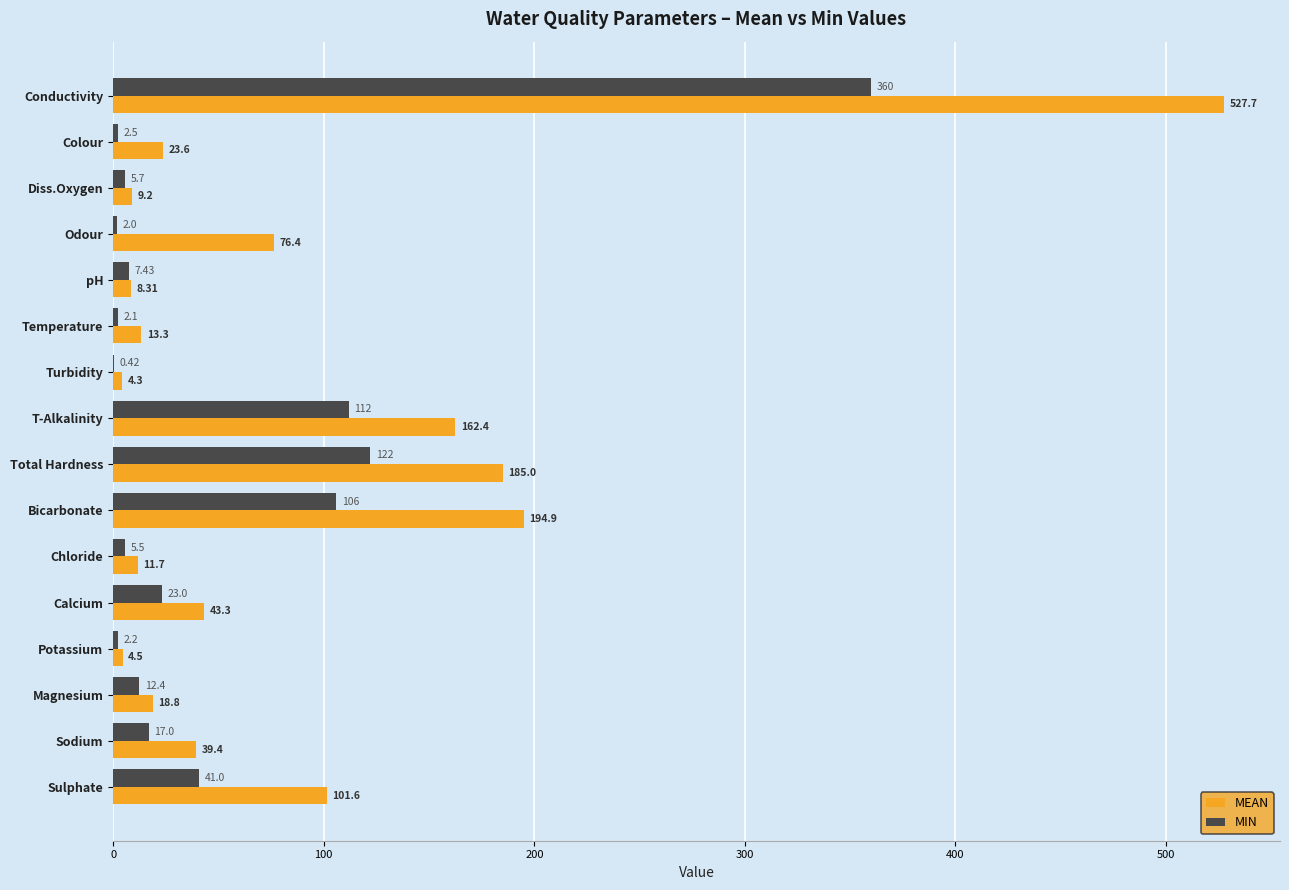

What is the sum of the MIN values at Total Hardness and Temperature?

124.1